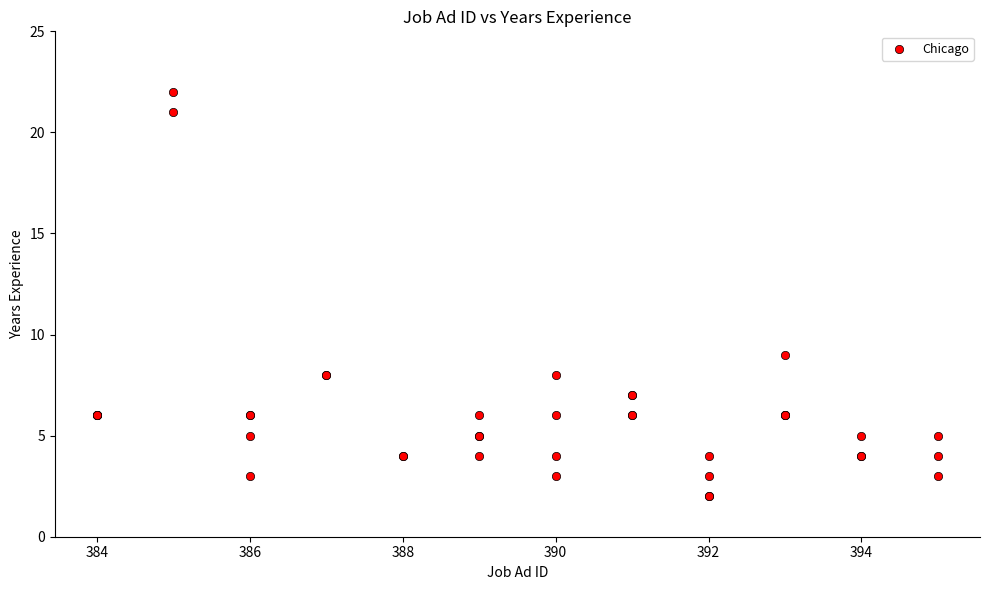

What Y value in the scatter plot is closest to 12?

9